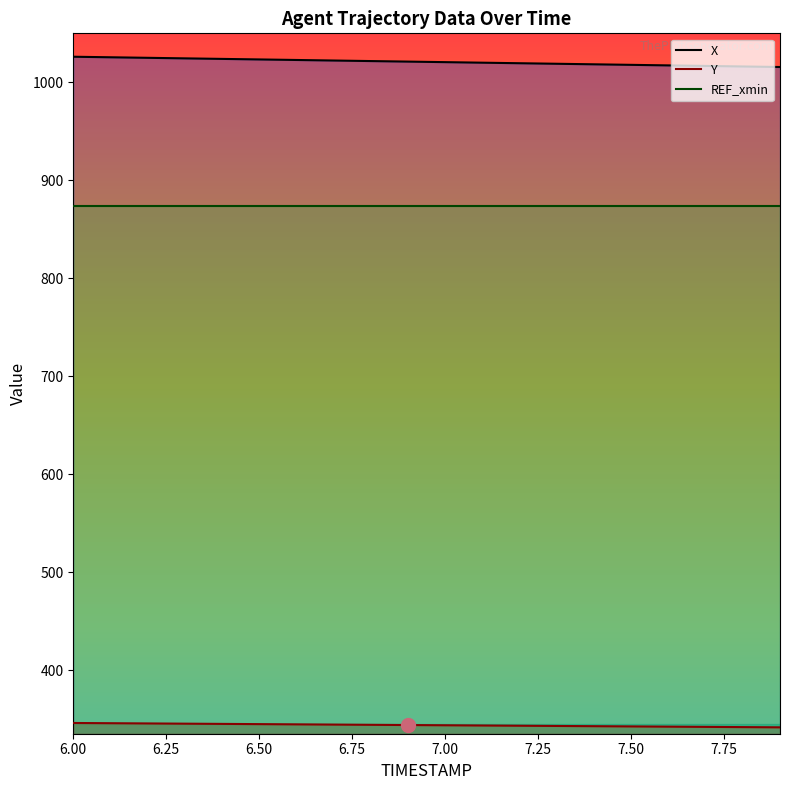

Which series changed the most between 6.1 and 7.2?

X